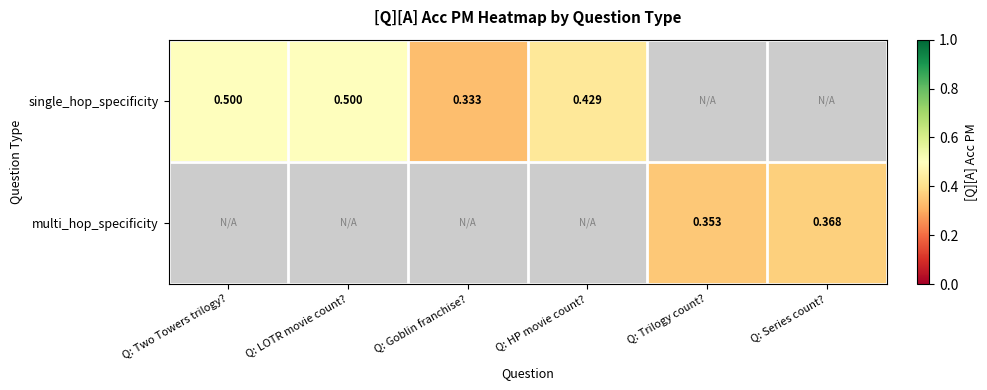

List the labels in order of single_hop_specificity value, smallest first.

Q: Goblin franchise?, Q: HP movie count?, Q: Two Towers trilogy?, Q: LOTR movie count?, Q: Trilogy count?, Q: Series count?